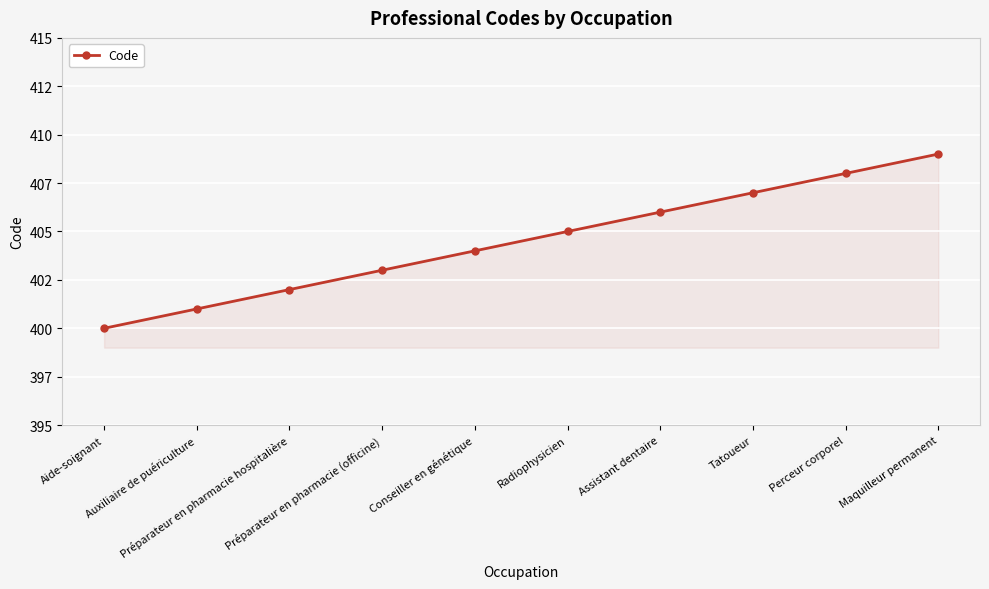

At which category does the chart reach its minimum across all series?

Aide-soignant